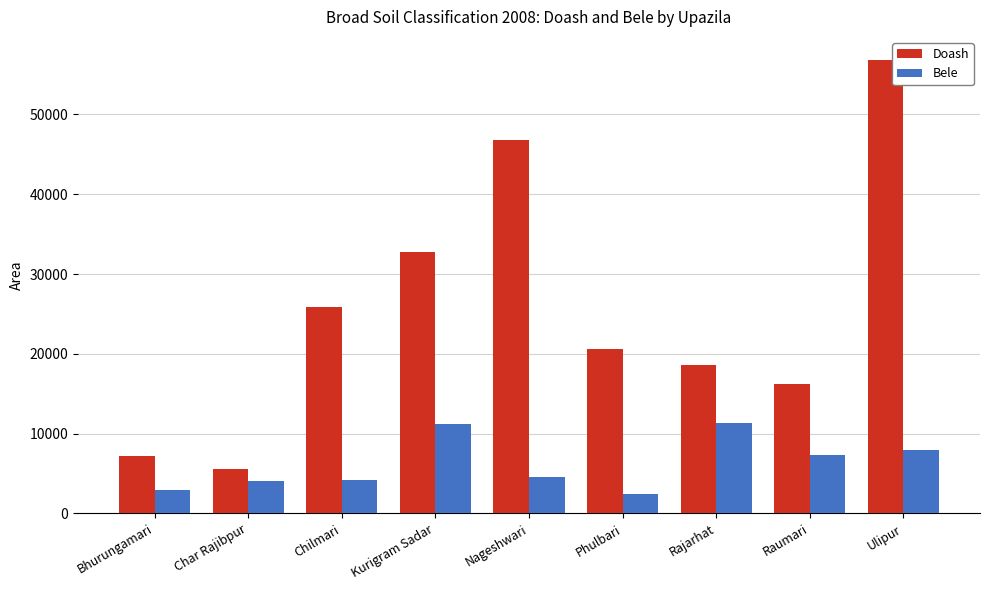

How many bars are there in total?

18